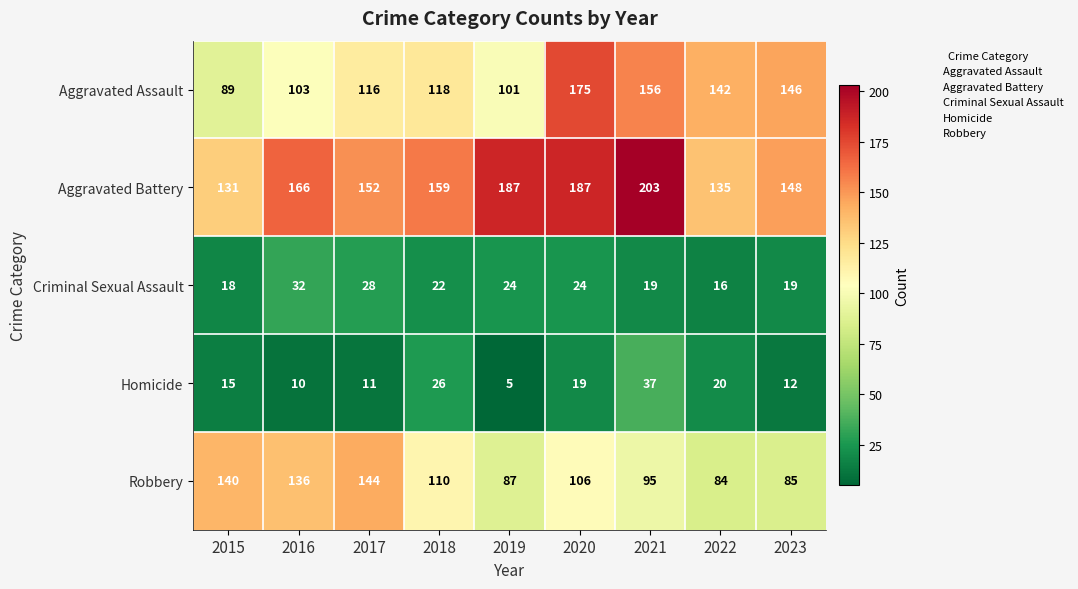

Is it true that Homicide equals 37 at 2021?

True